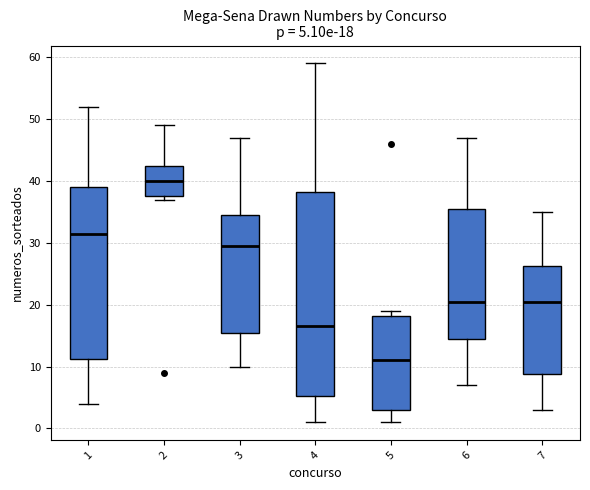

Which box is the tallest, from its lower edge to its upper edge?

4